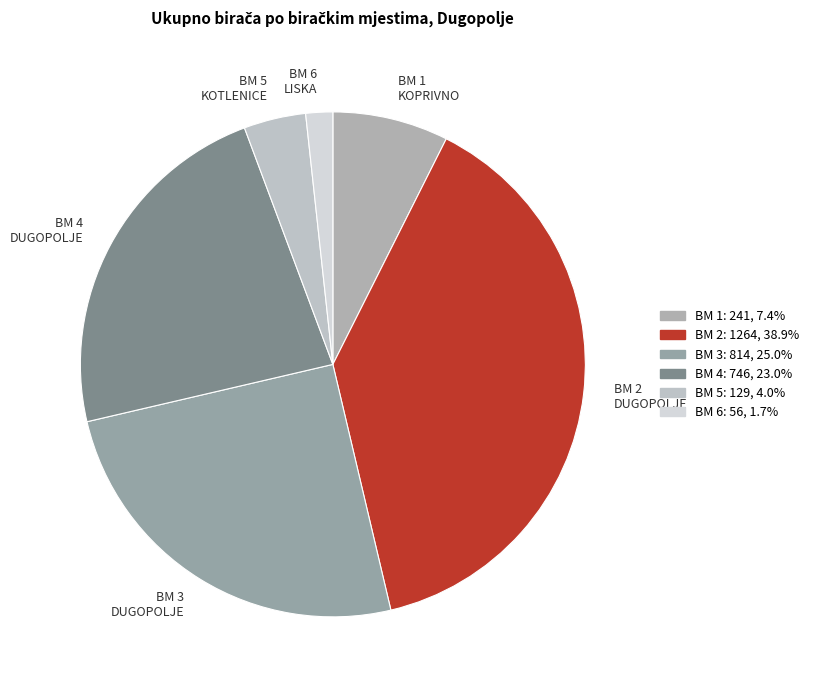

Combined, do BM 5 KOTLENICE and BM 1 KOPRIVNO account for over 50%?

No